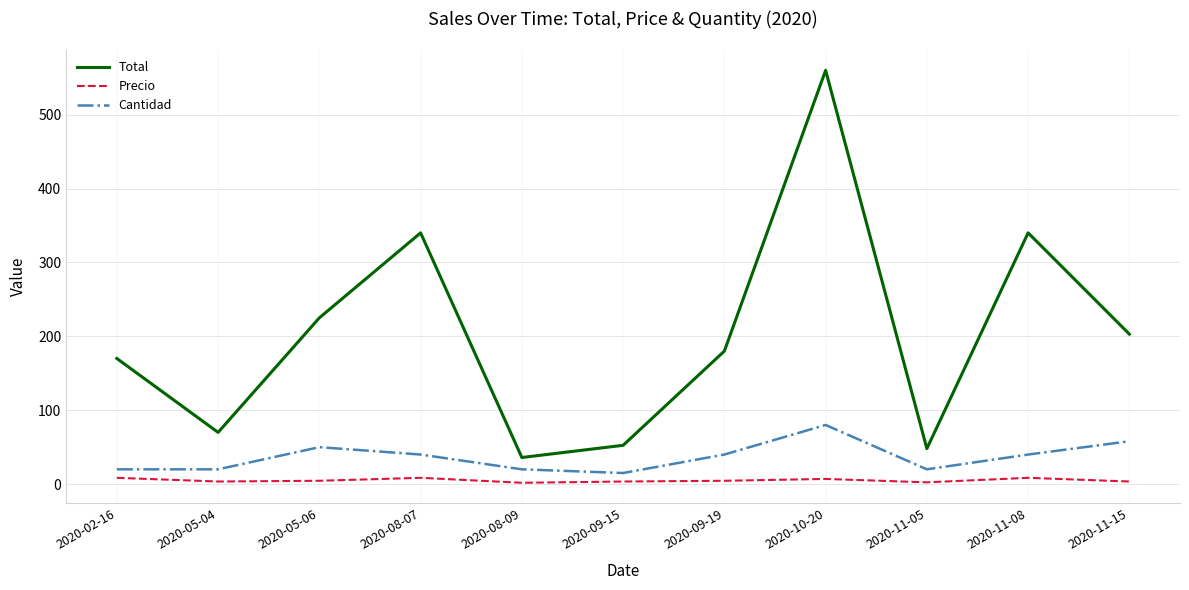

Which series has the largest range (max minus min)?

Total